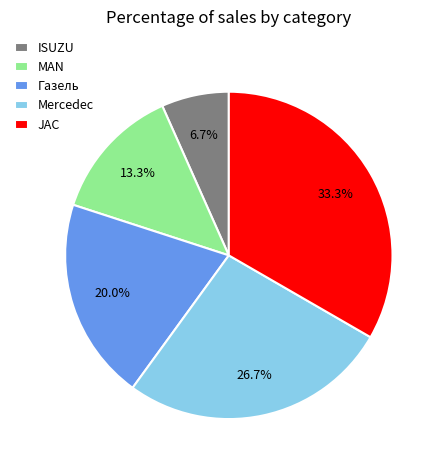

What percentage is the JAC slice, to the nearest percent?

33%